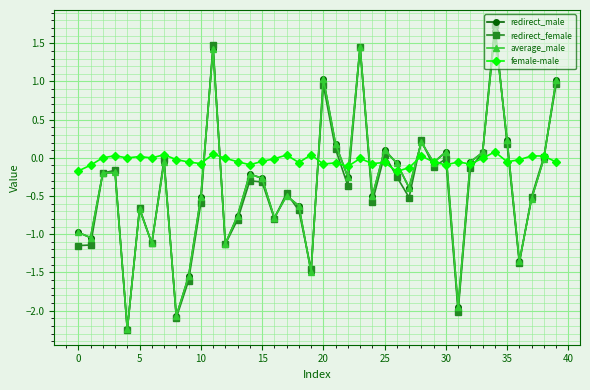

Which series has the largest total across all categories?

female-male